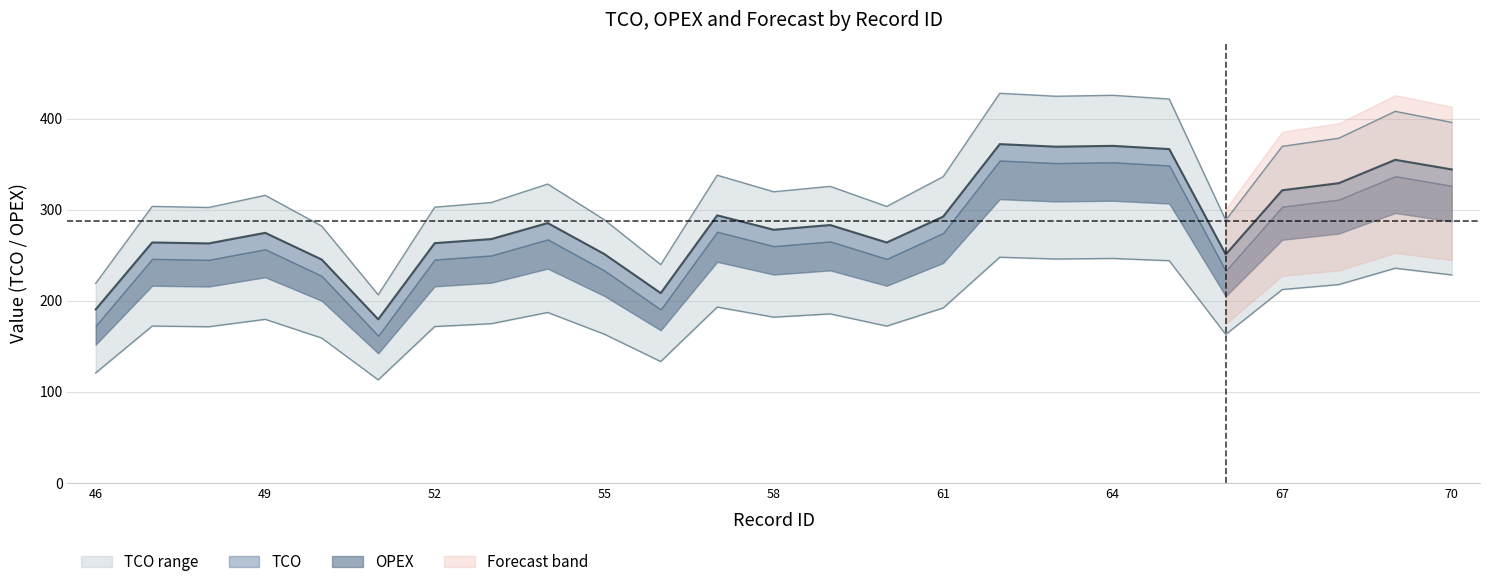

What is the average value of the TCO_est series?

287.2